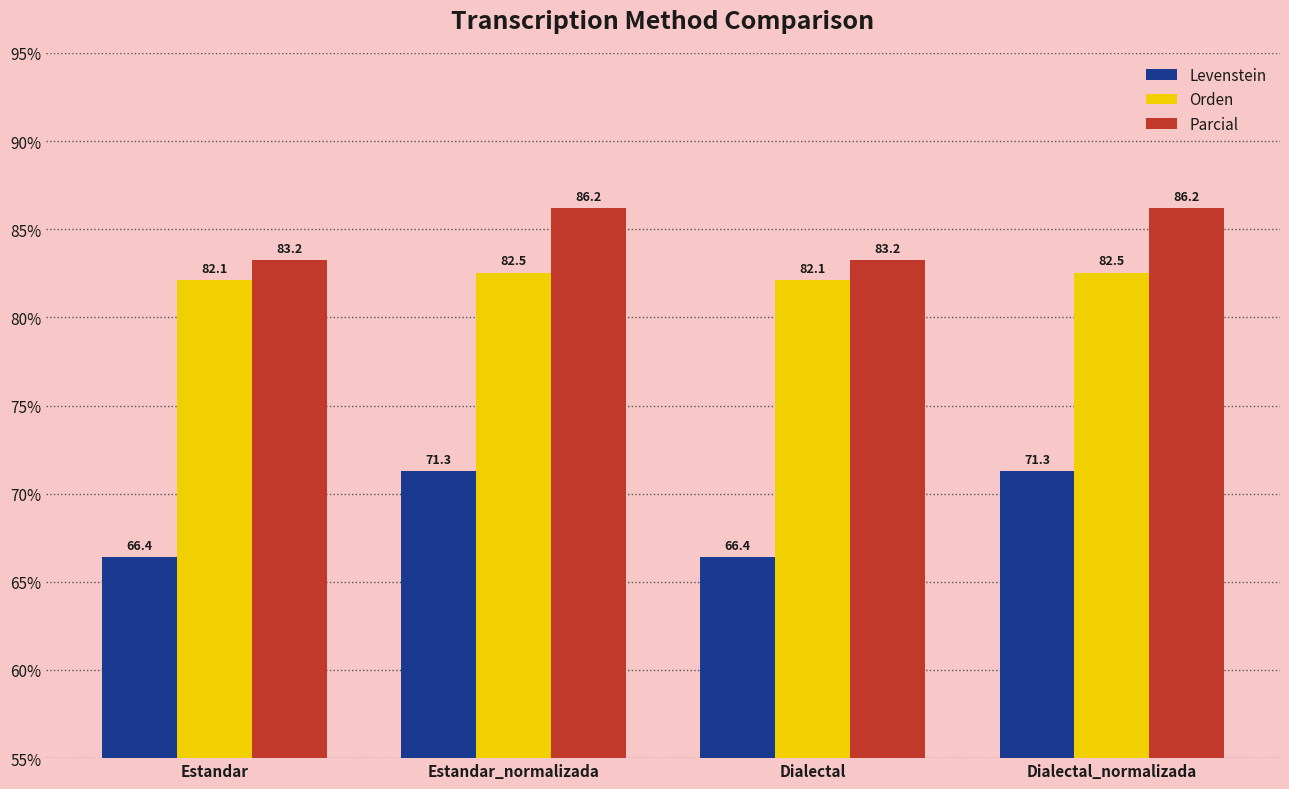

Reading right to left, list all the values displayed in this chart.

Levenstein: 71.3	66.4	71.3	66.4
Orden: 82.5	82.1	82.5	82.1
Parcial: 86.2	83.2	86.2	83.2